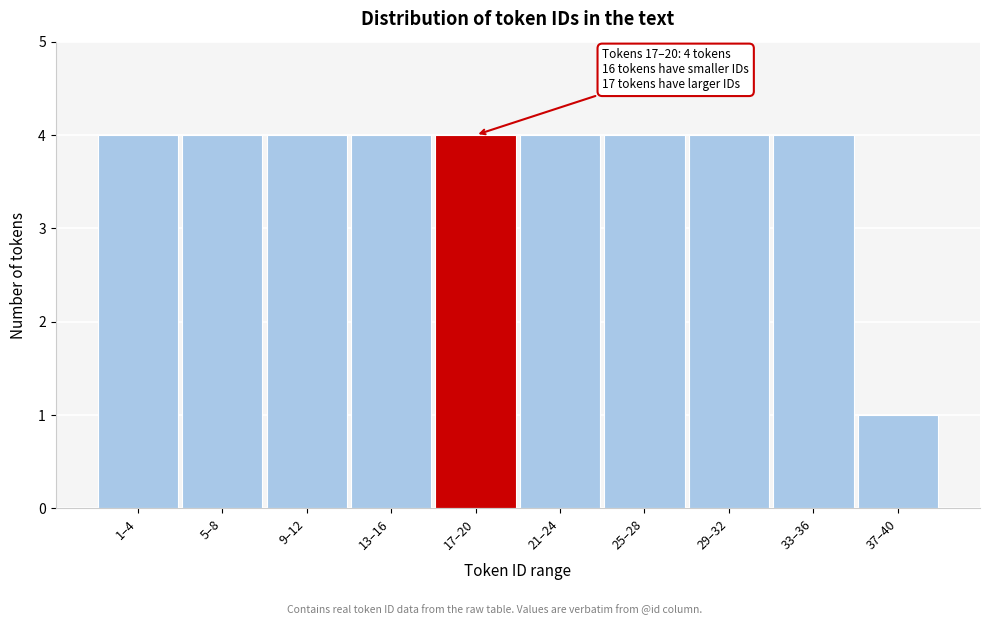

Reading right to left, extract all data points from this chart.

1	4	4	4	4	4	4	4	4	4